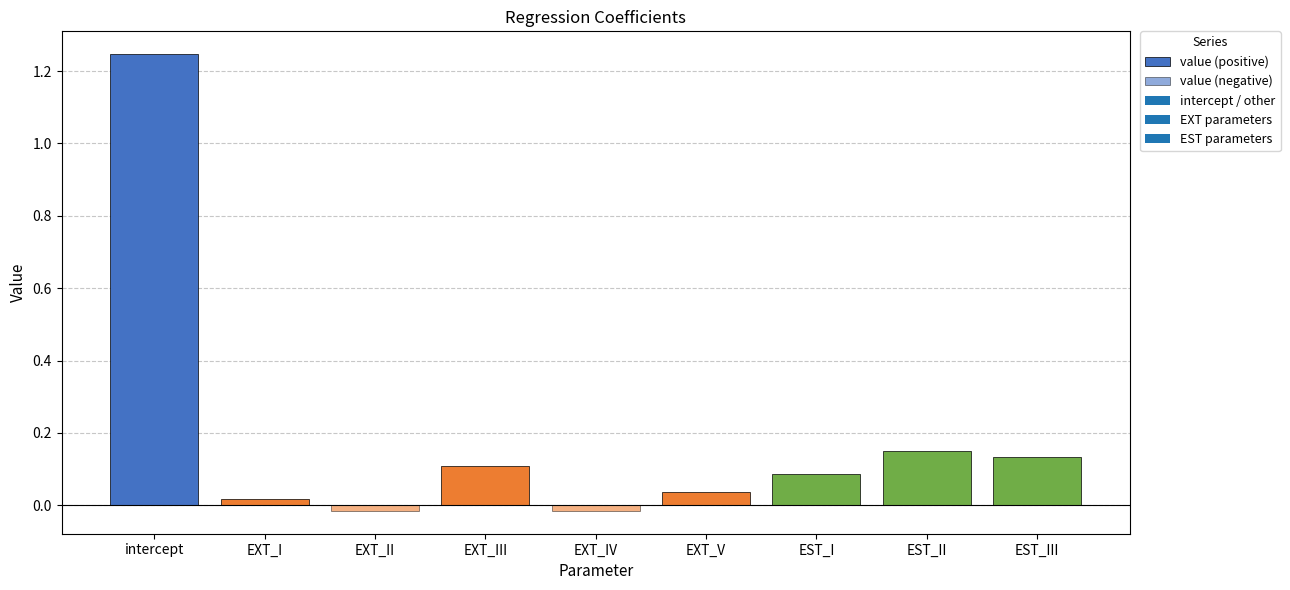

The value (negative) series shows 0.0 at EST_II. True or false?

False